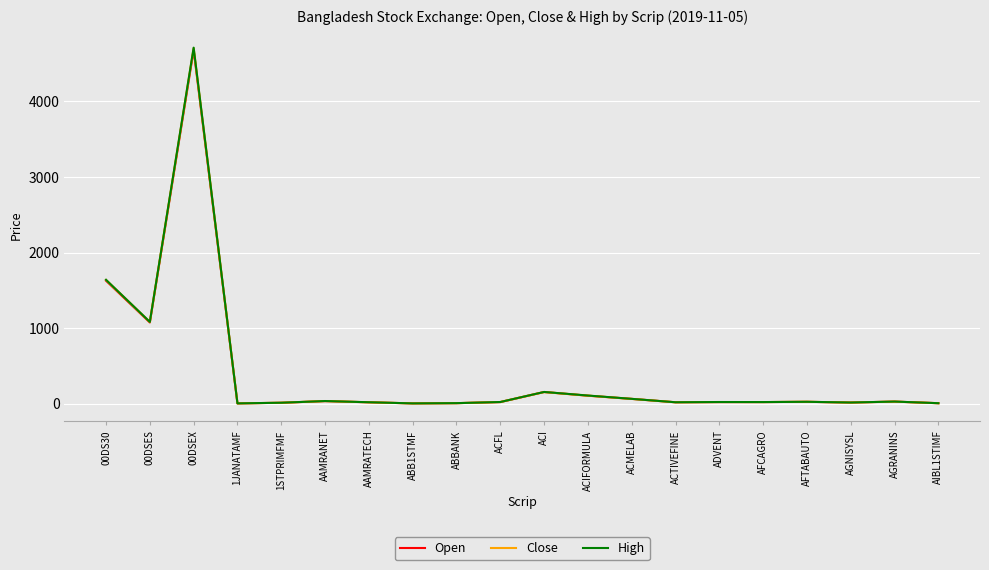

How many lines are shown in the chart?

3